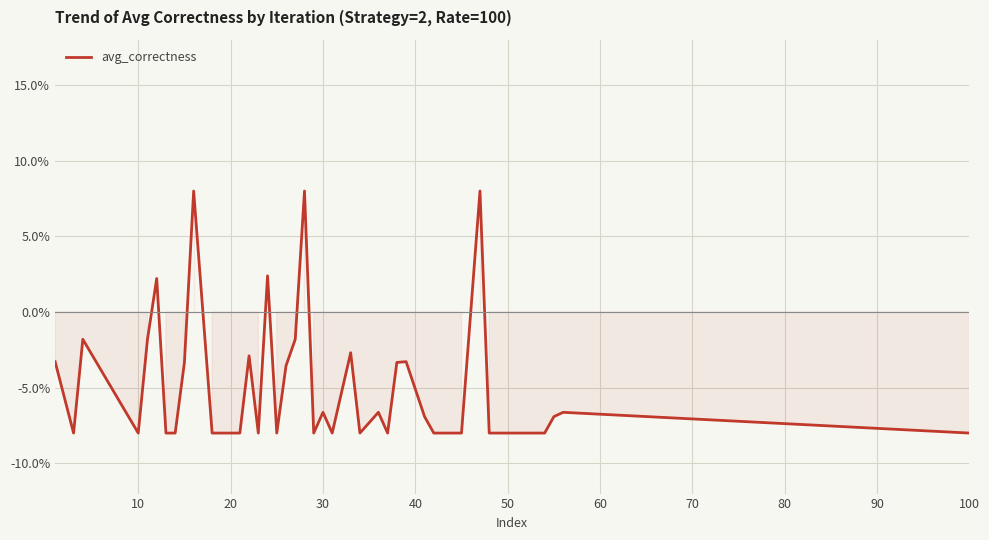

How many lines are shown in the chart?

1